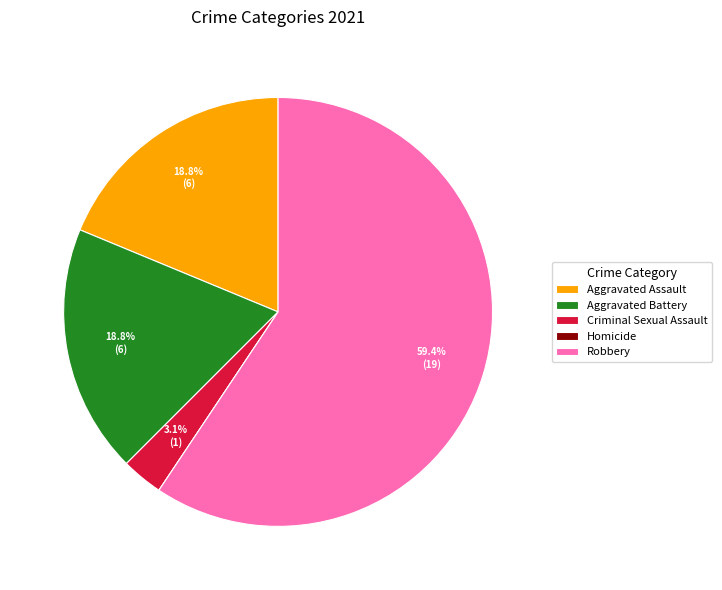

Which slice represents more than half of the pie?

Robbery